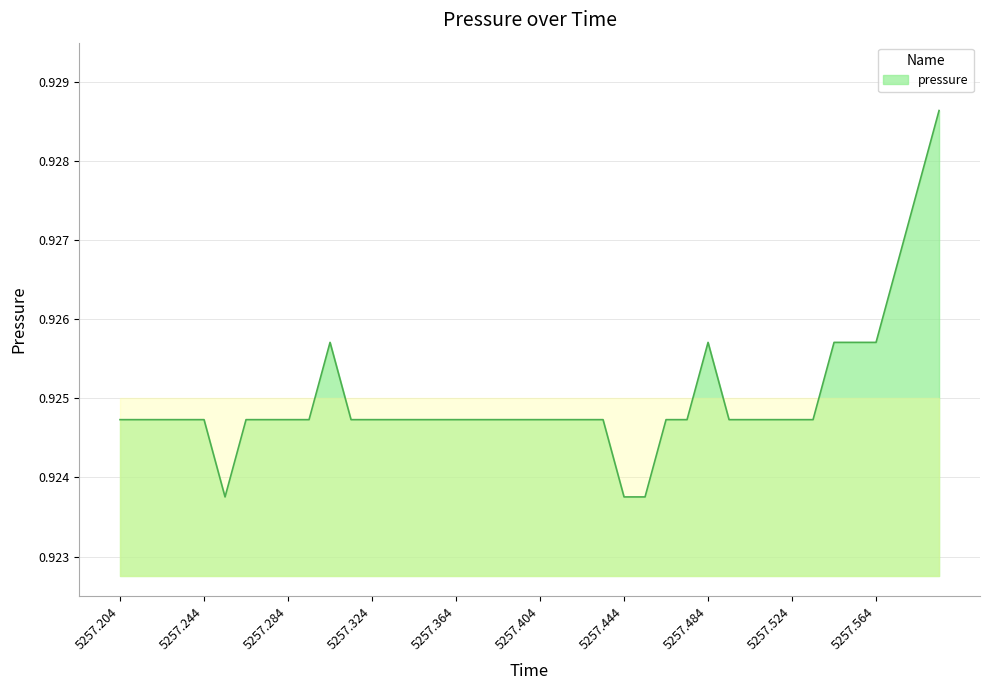

At which category does the chart reach its peak across all series?

5257.594